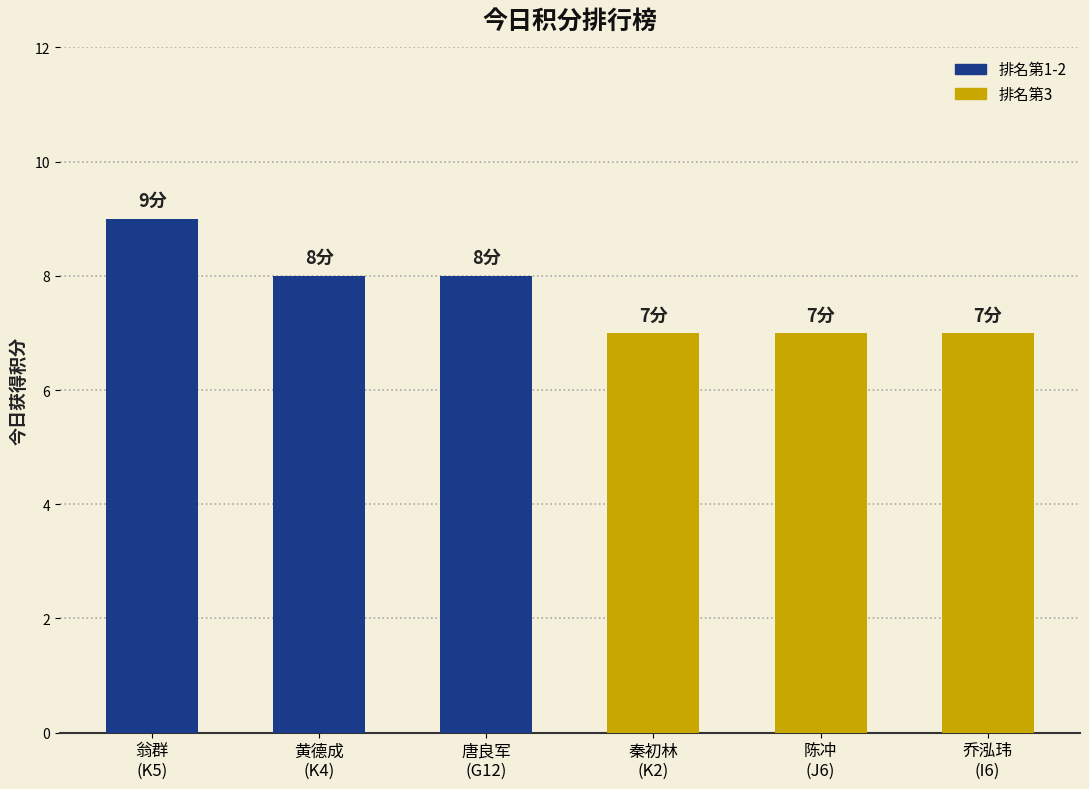

What is the value of the 3rd bar from the left?

8